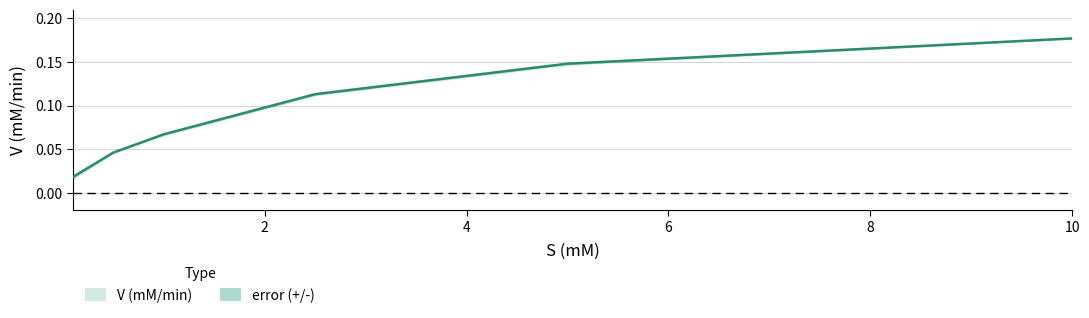

Between 2.5 and 0.1, which is larger?

2.5